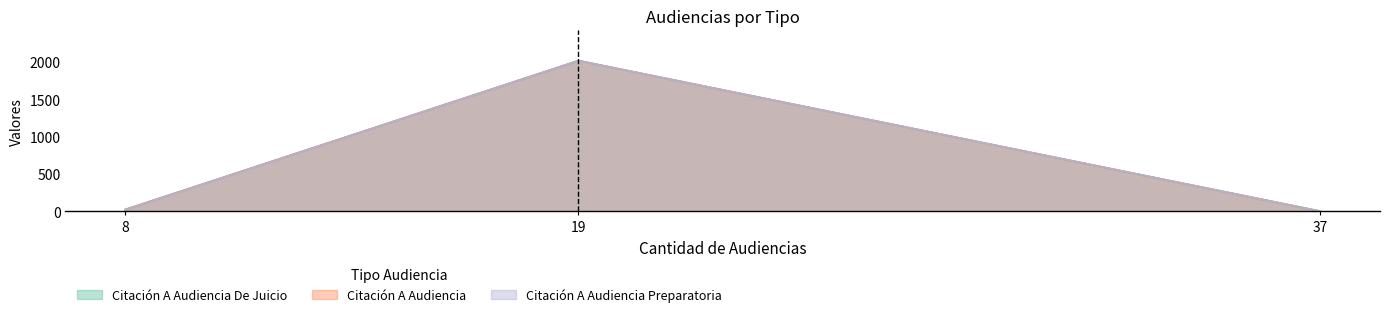

At which category is the sum across all series the highest?

19